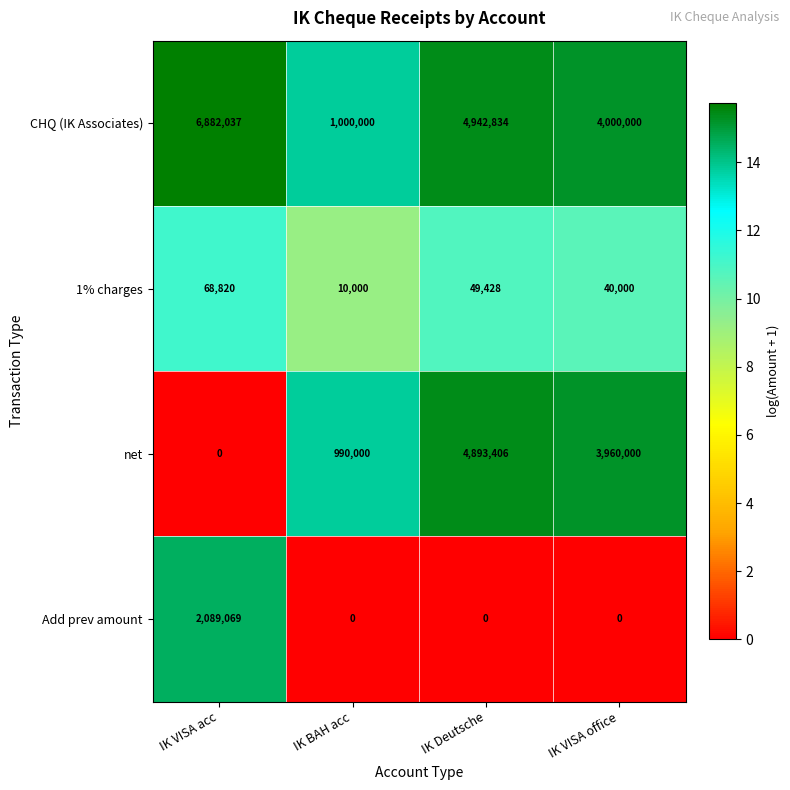

What is the maximum value shown in the chart?

6882037